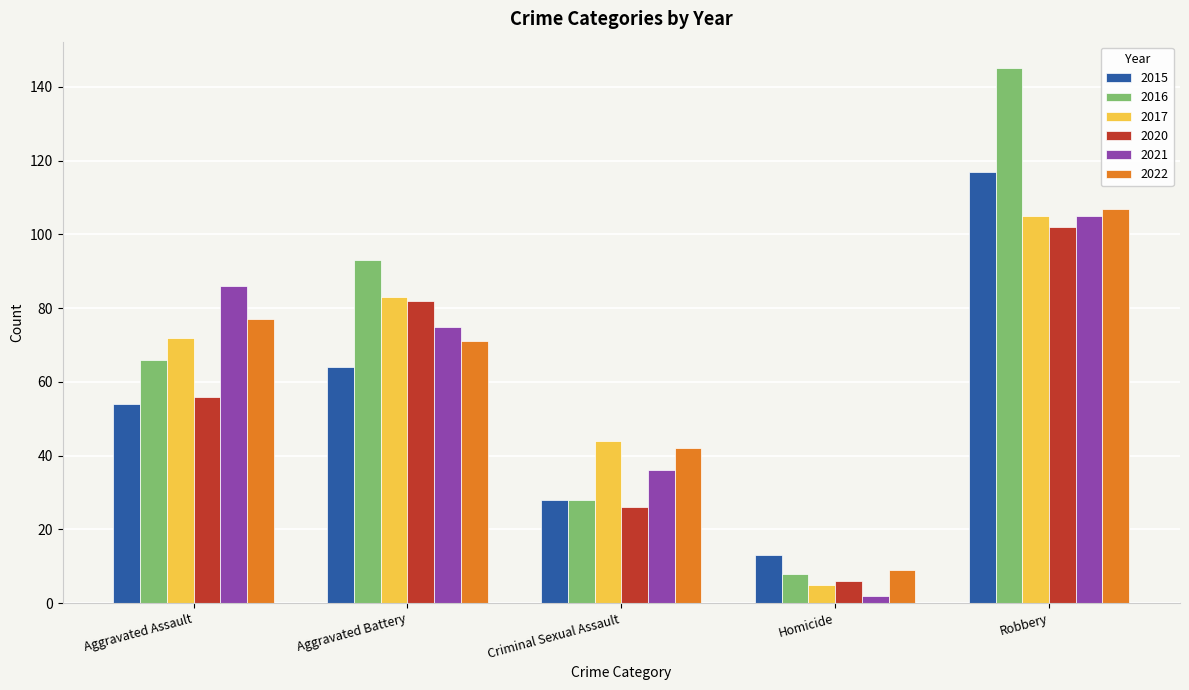

Count the number of categories in the chart.

5